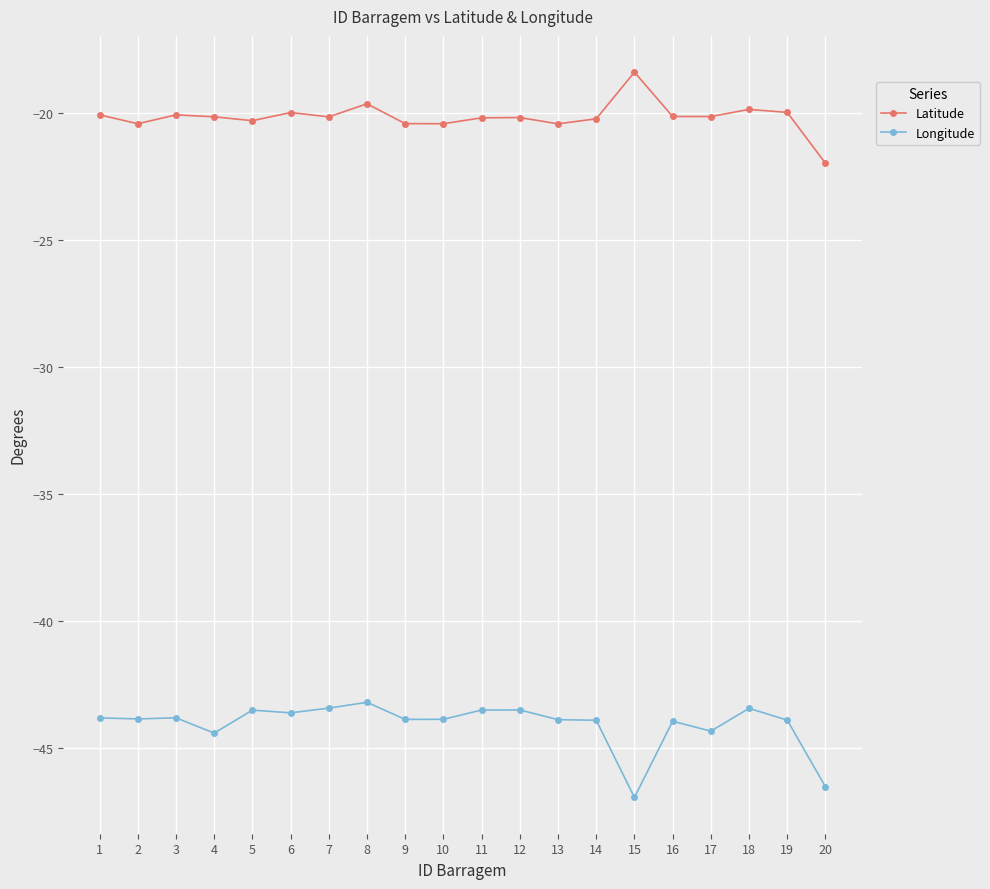

At which label does Latitude reach its peak?

15